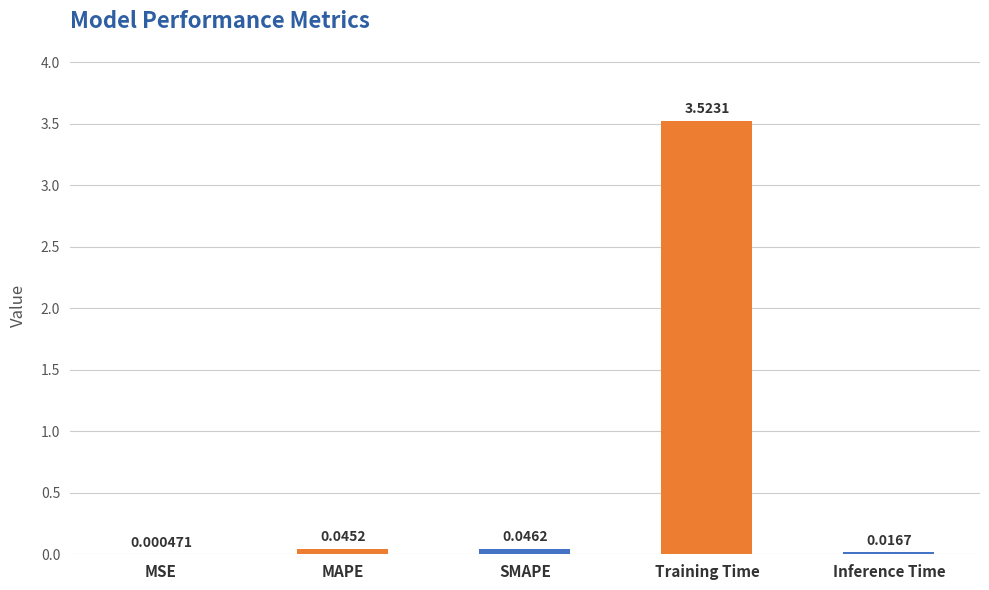

Where is the data nearest to the value 1?

SMAPE